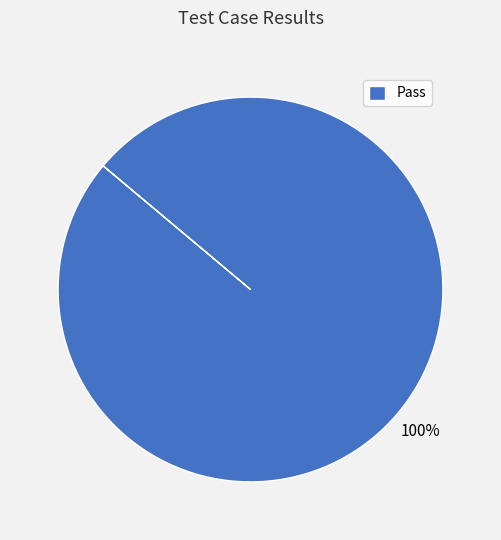

Rank the categories by value from lowest to highest.

Pass